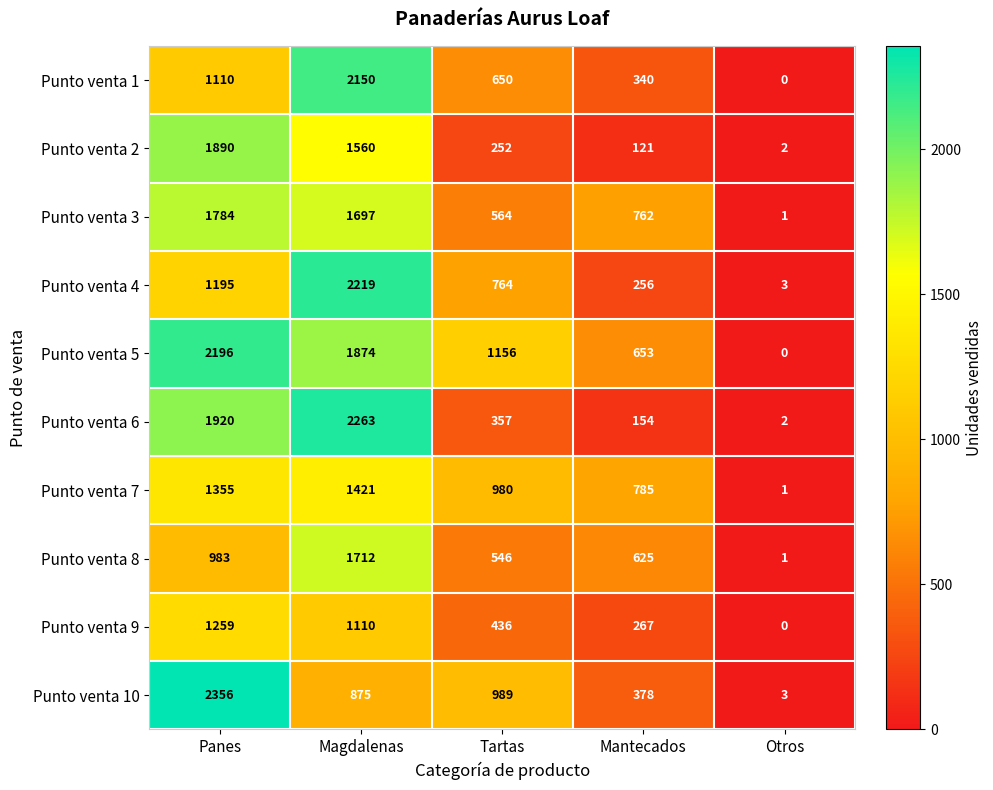

What is the spread (max minus min) of values at Tartas?

904